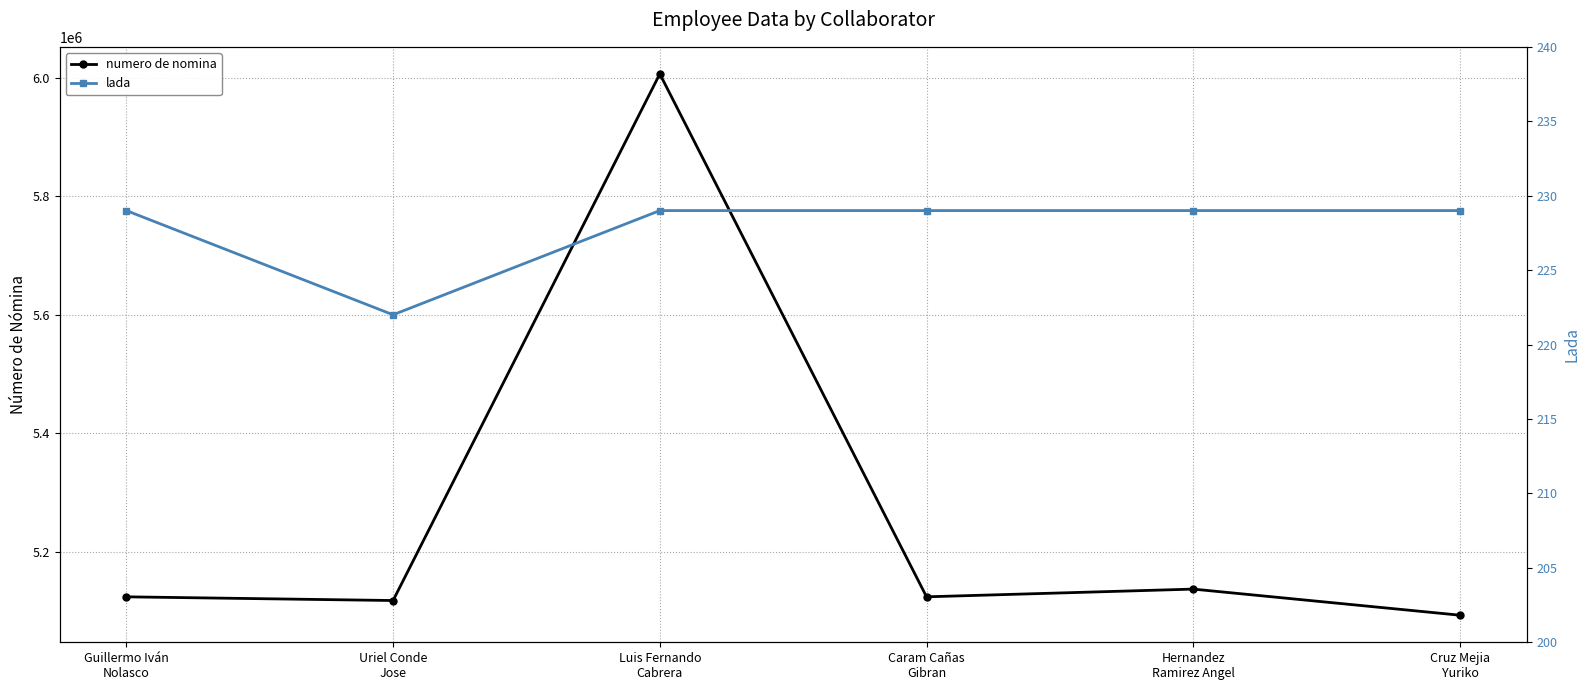

True or false: lada and numero de nomina intersect in this chart.

False